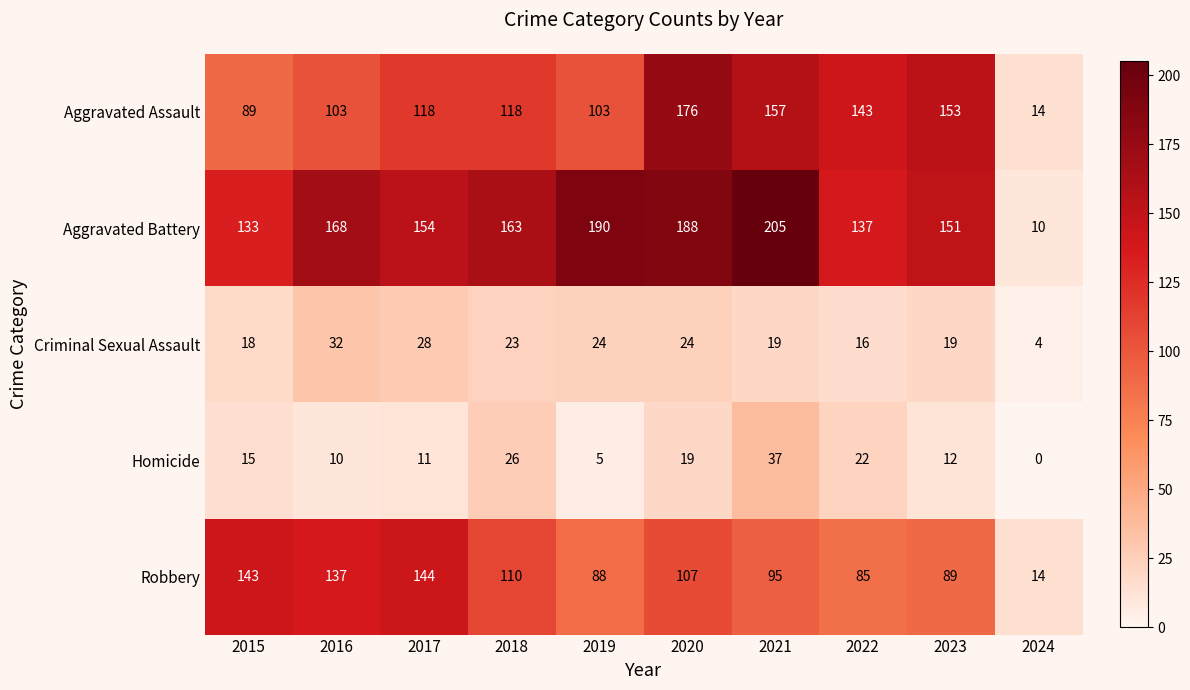

Rank the series by their maximum value, from lowest to highest.

Criminal Sexual Assault, Homicide, Robbery, Aggravated Assault, Aggravated Battery